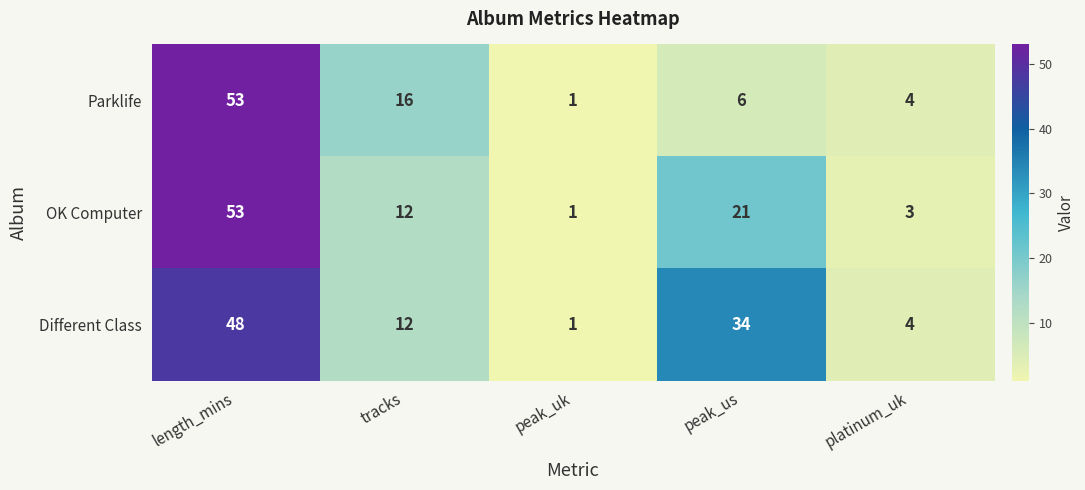

Rank the series by their average value, from highest to lowest.

Different Class, OK Computer, Parklife